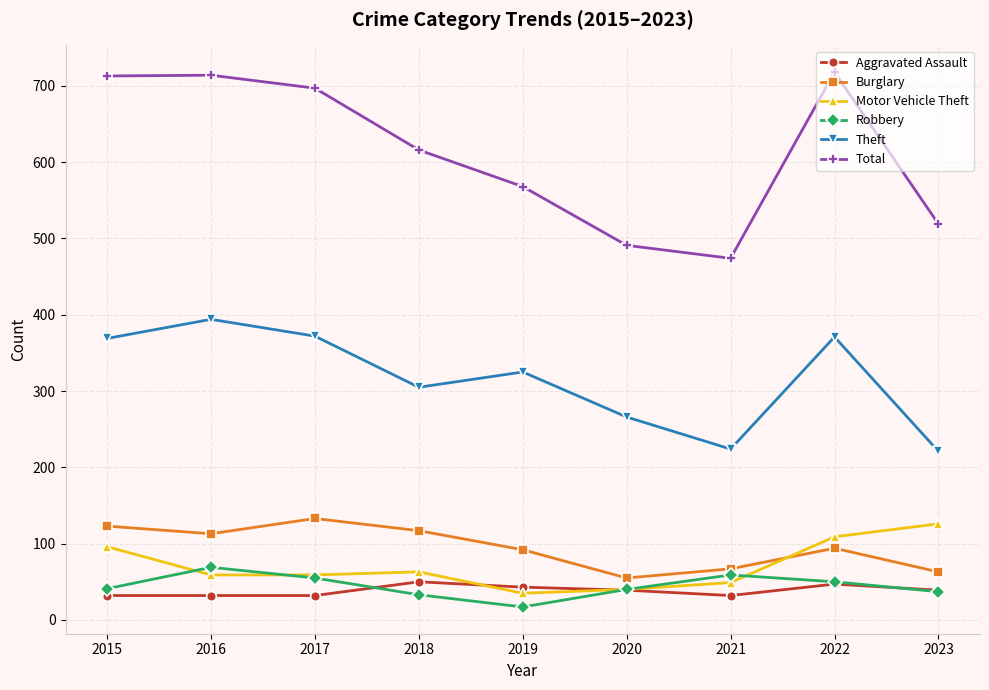

What is the spread (max minus min) of values at 2017?

665